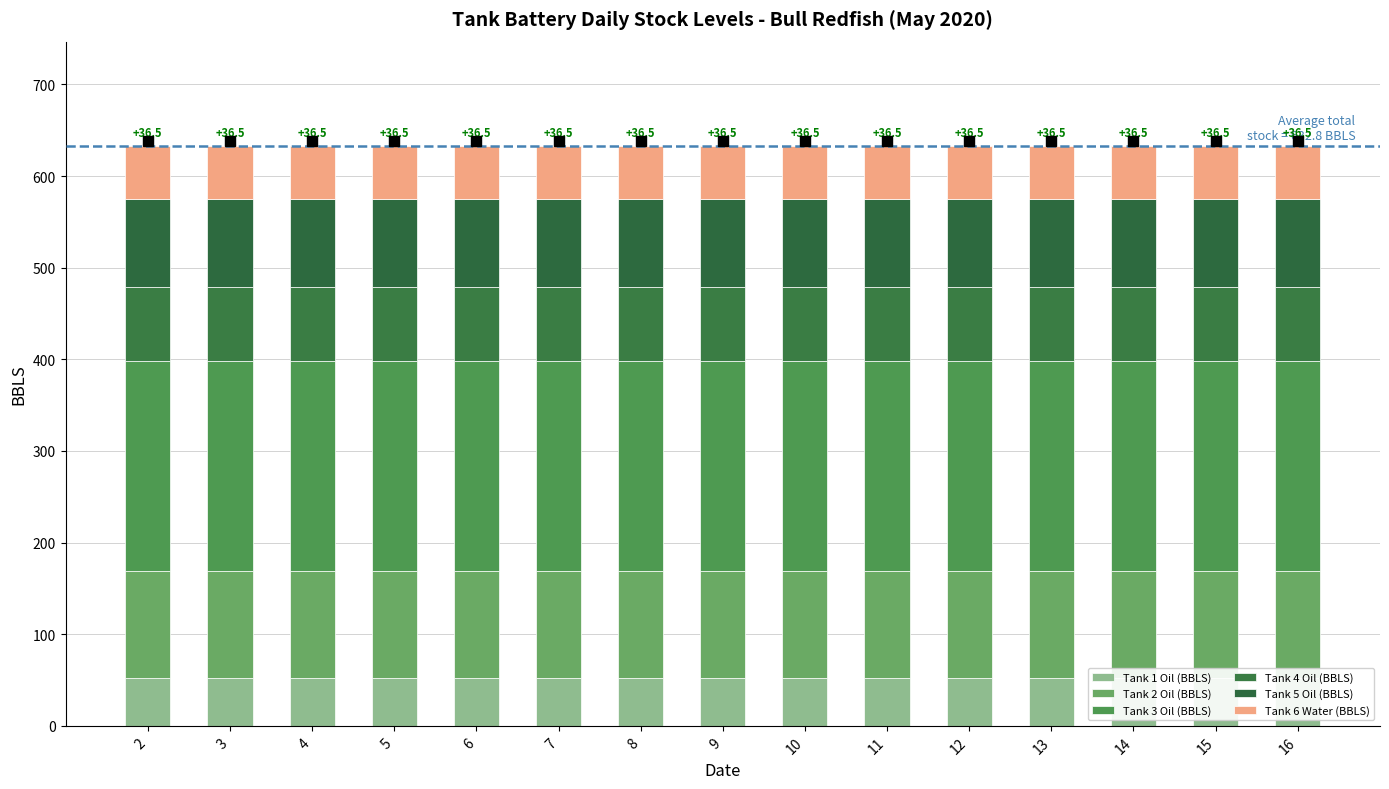

What is the smallest value displayed?

52.1